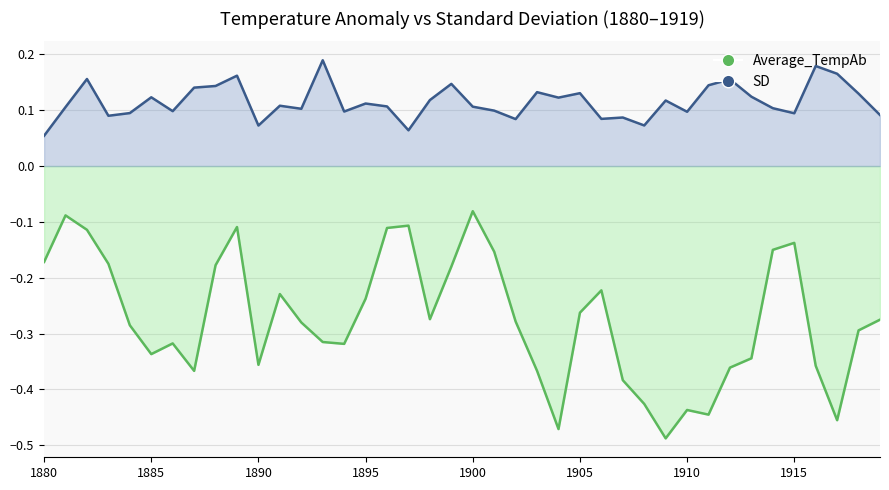

List the series in order of their peak value, highest first.

SD, Average_TempAb